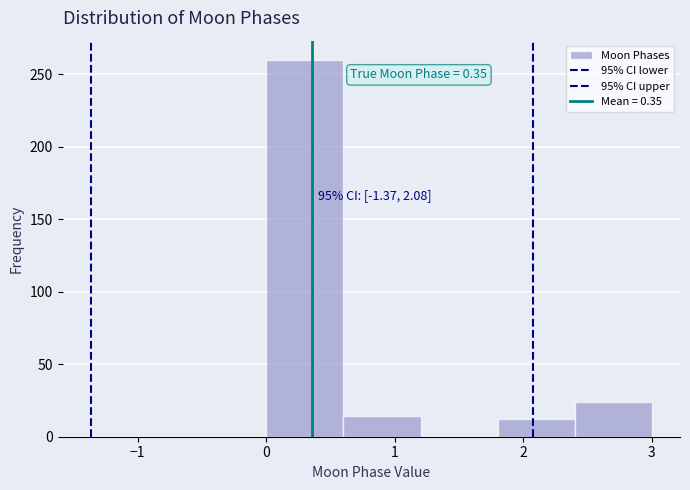

Which range on the x-axis has the tallest bar?

0.0 to 0.6